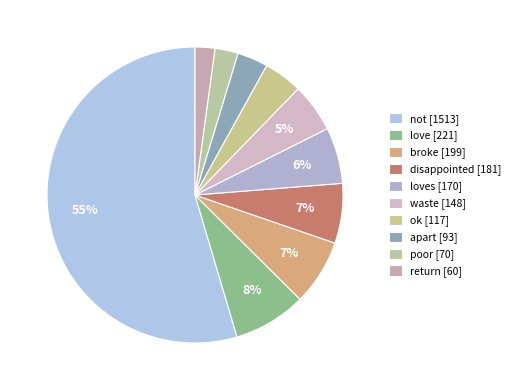

Count the number of slices in the pie.

10